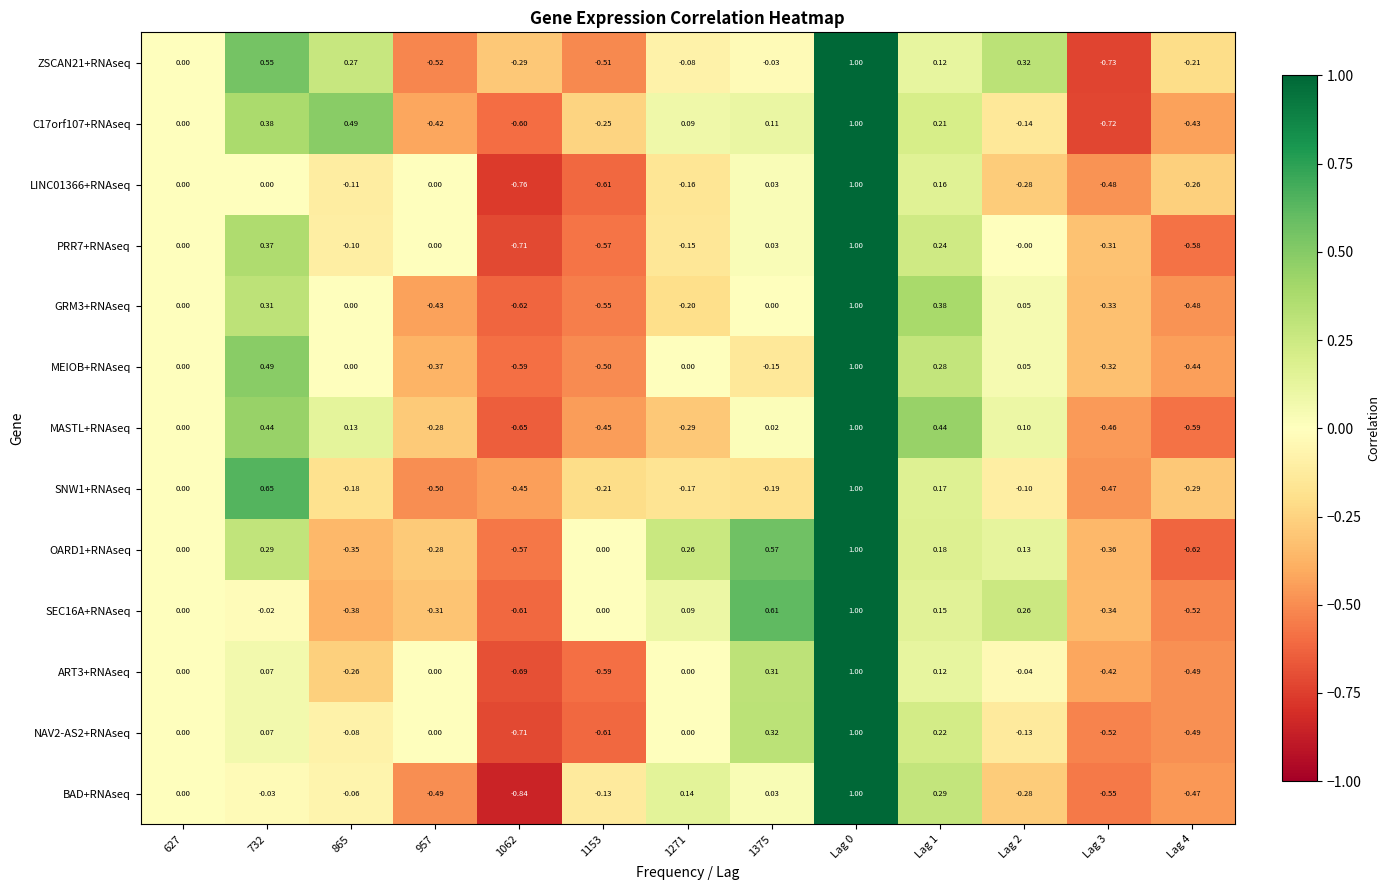

Which series has the largest range (max minus min)?

BAD+RNAseq